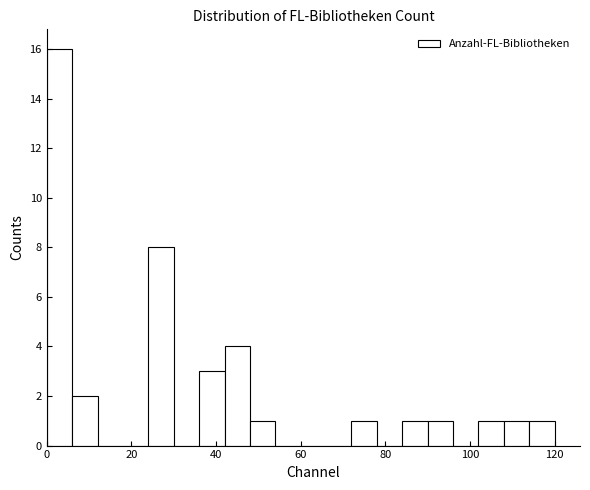

Read against the x-axis, roughly where is the centre of the tallest bar?

4